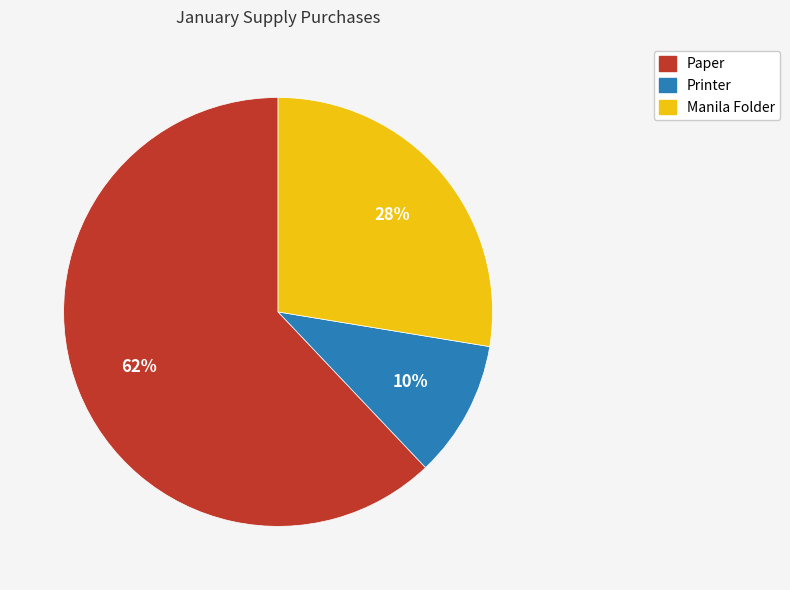

Do Printer and Manila Folder together represent more than half of the pie?

No